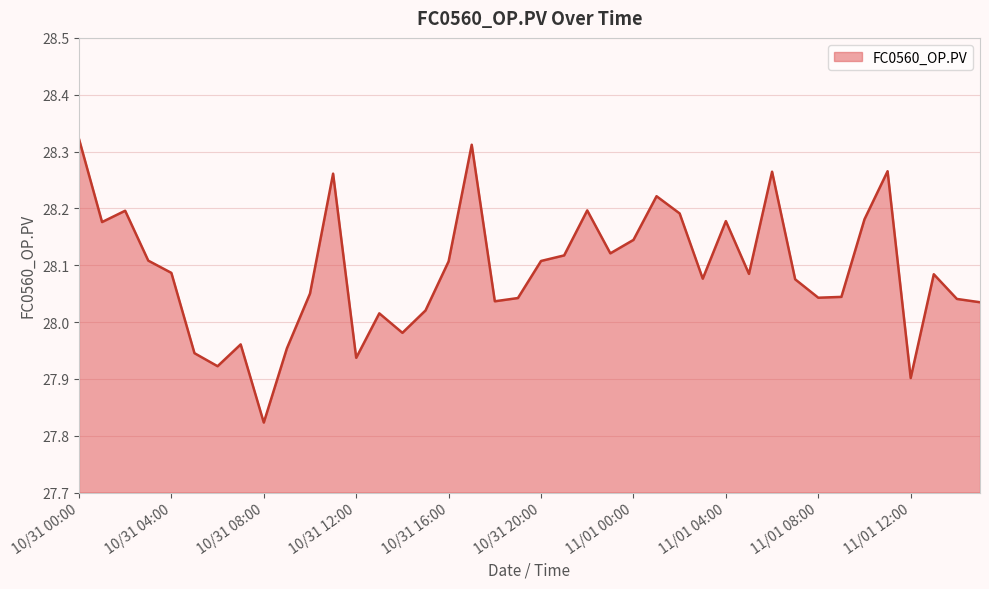

Which label corresponds to the largest value in the chart?

10/31 00:00